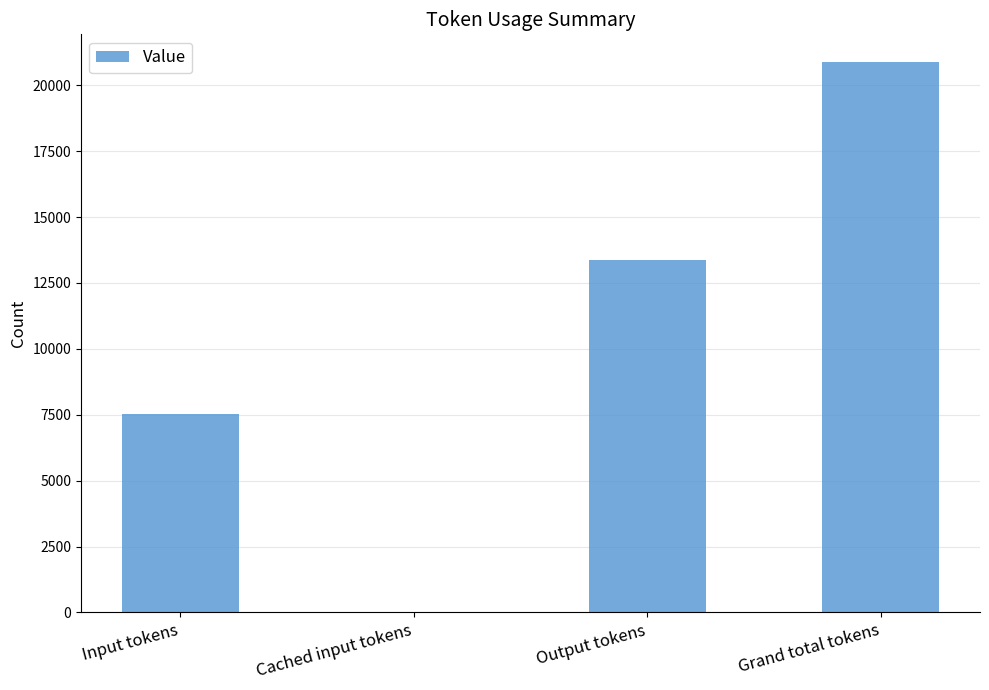

Reading right to left, transcribe all the data shown in this chart.

Grand total tokens=20889	Output tokens=13356	Cached input tokens=0	Input tokens=7533